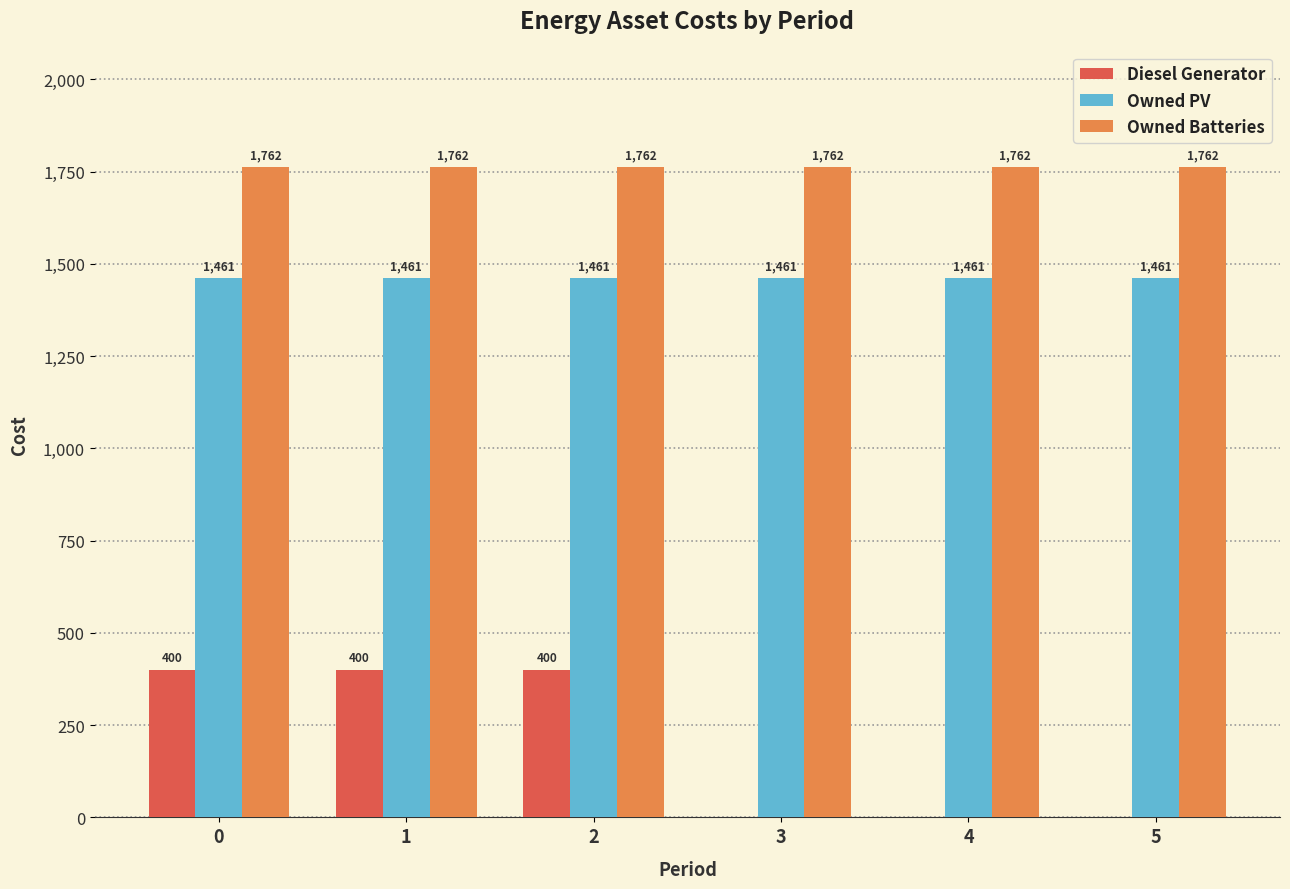

Is it true that Diesel Generator equals 711 at 1?

False